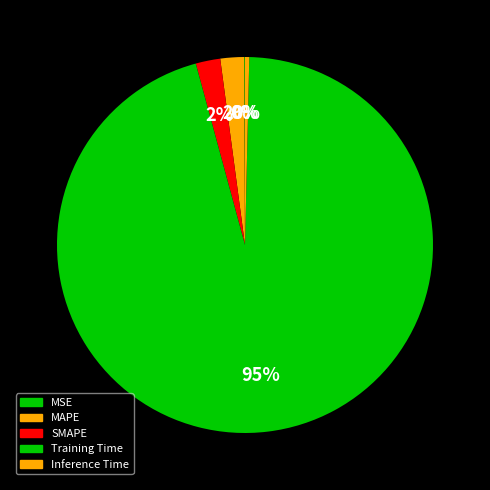

True or false: MAPE accounts for 16% of the total.

False